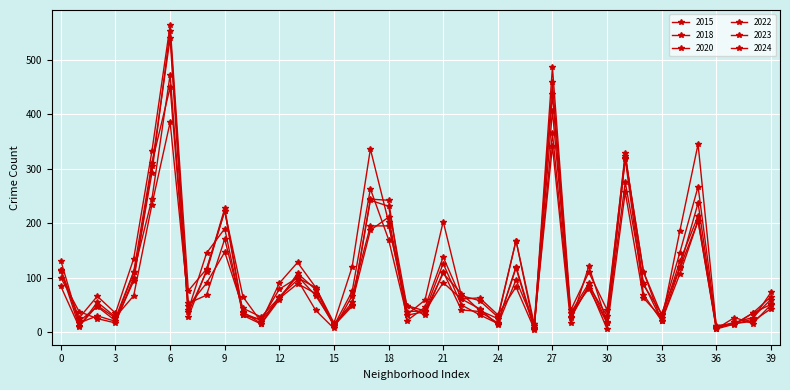

How many values in the 2023 series are below 82?

20